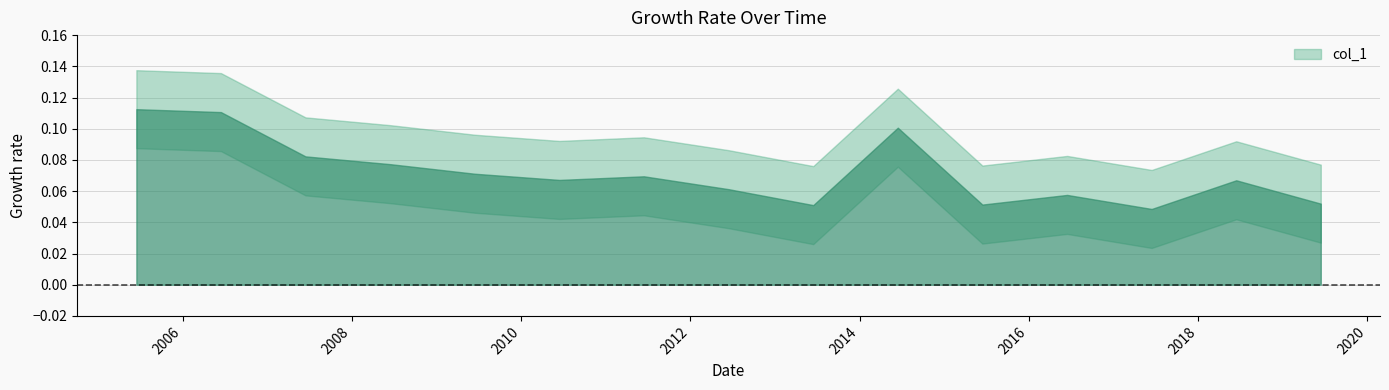

How many interior local peaks (higher than both neighbors) does the data have?

4